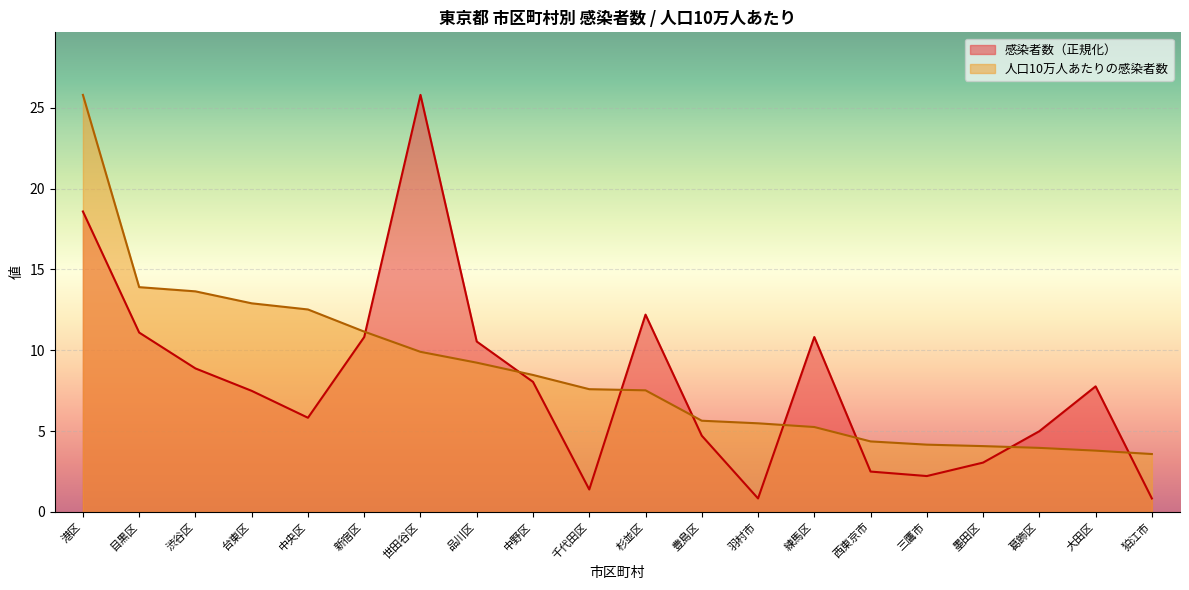

Is the value of 感染者数 at 新宿区 greater than the value of 人口10万人あたりの感染者数 at 品川区?

Yes